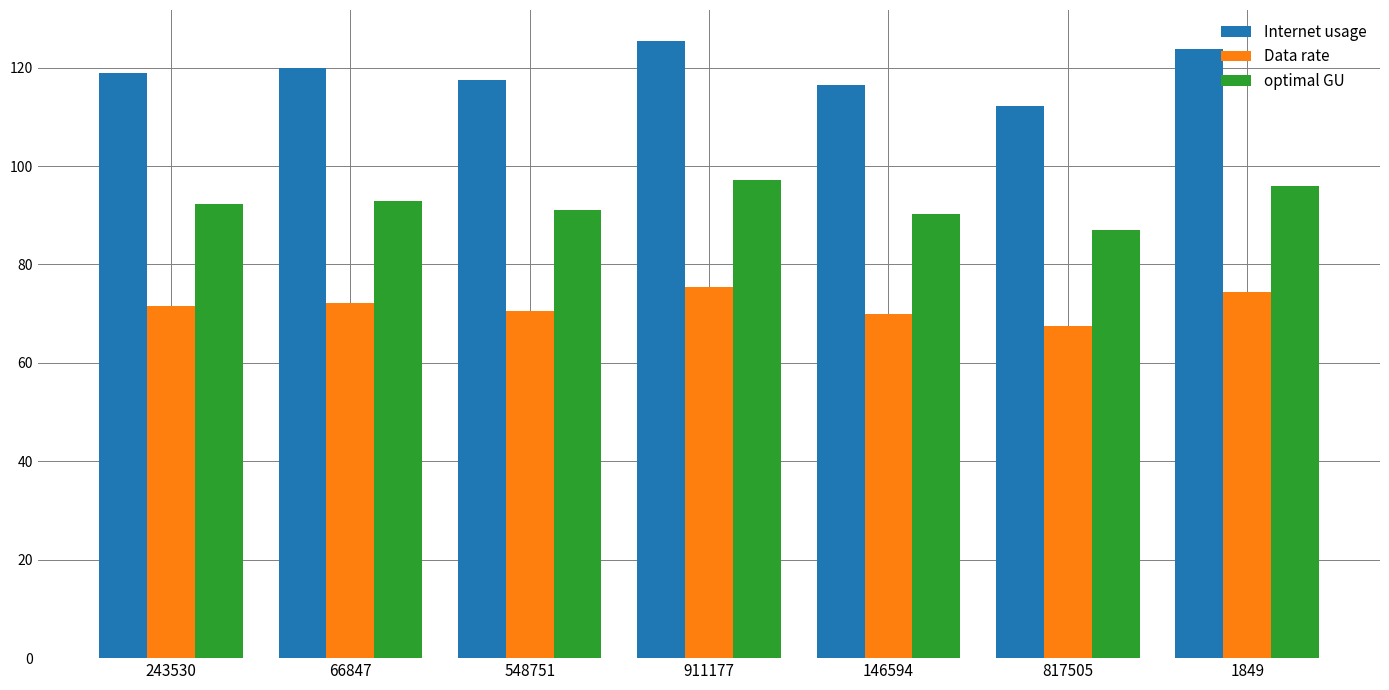

At 243530, list the series in order from largest to smallest.

Internet usage, optimal GU, Data rate